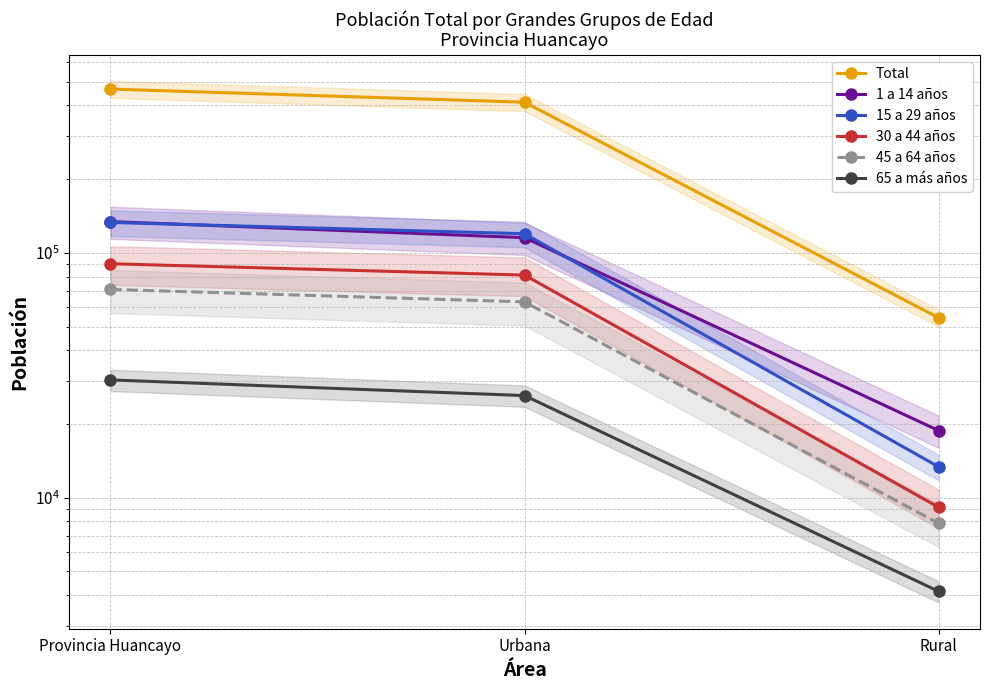

Between Urbana and Rural, which series saw the biggest shift?

Total